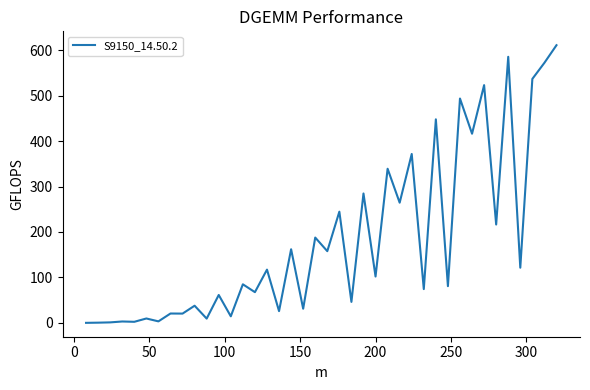

What is the maximum value shown in the chart?

610.9